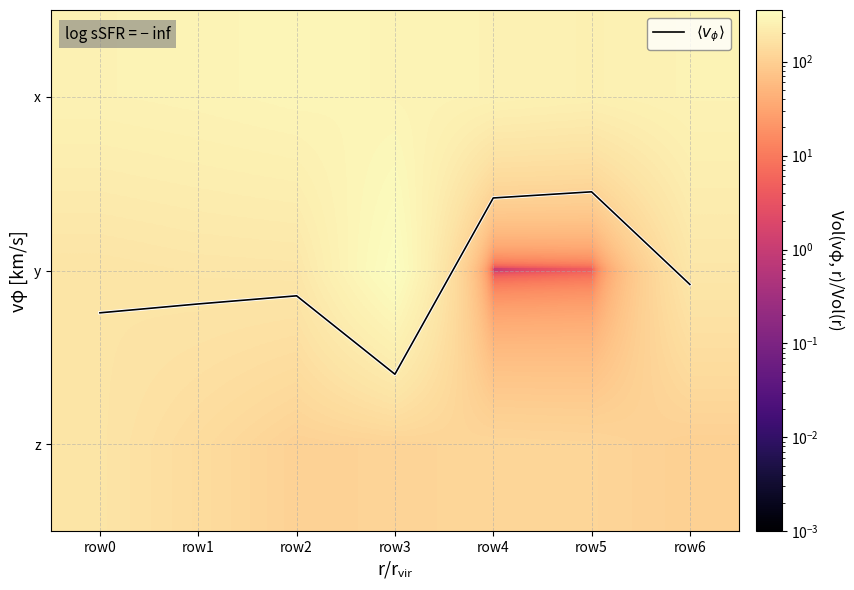

What is the difference between the highest and lowest values at row4?

260.8